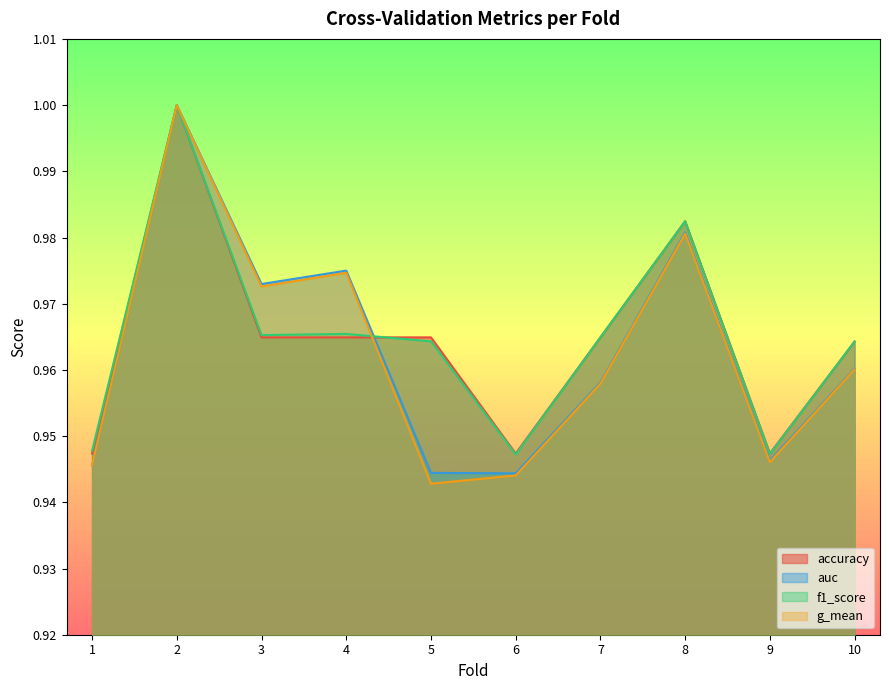

The value of f1_score at 9 is 0.9. True or false?

True